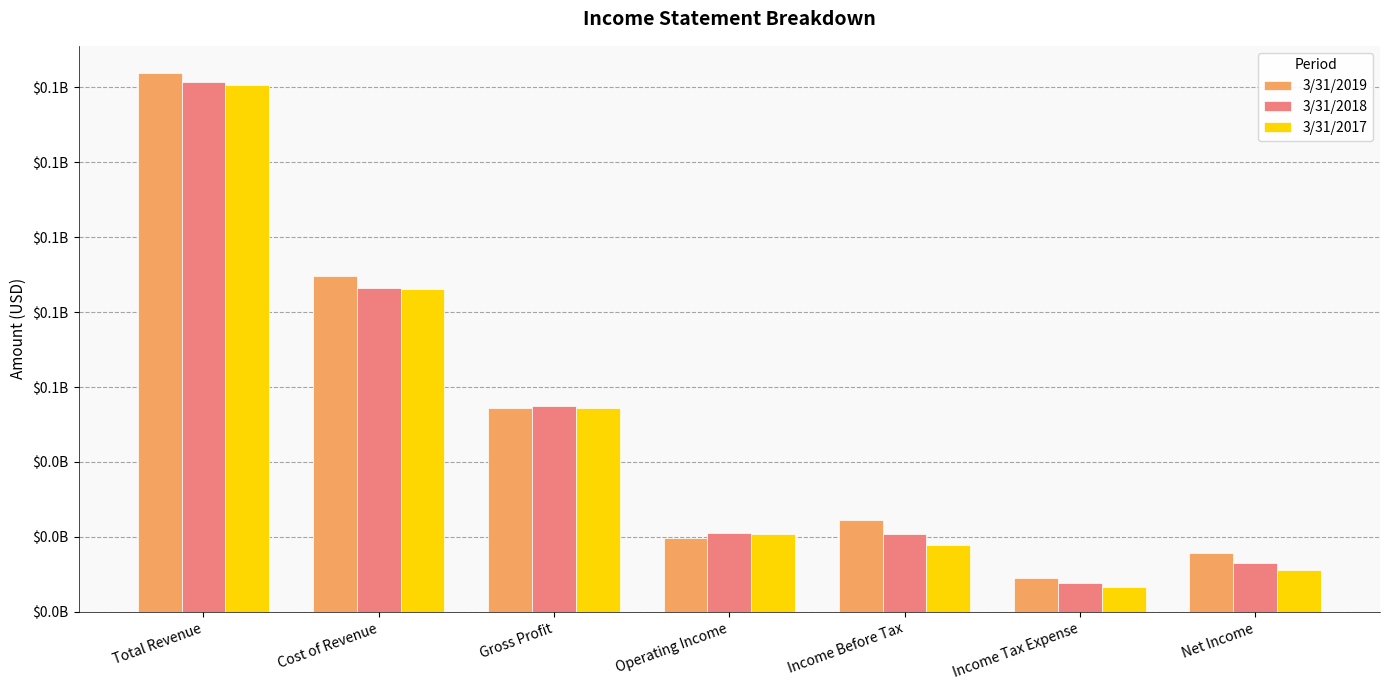

True or false: 3/31/2017 has a value of 11115000 at Net Income.

True